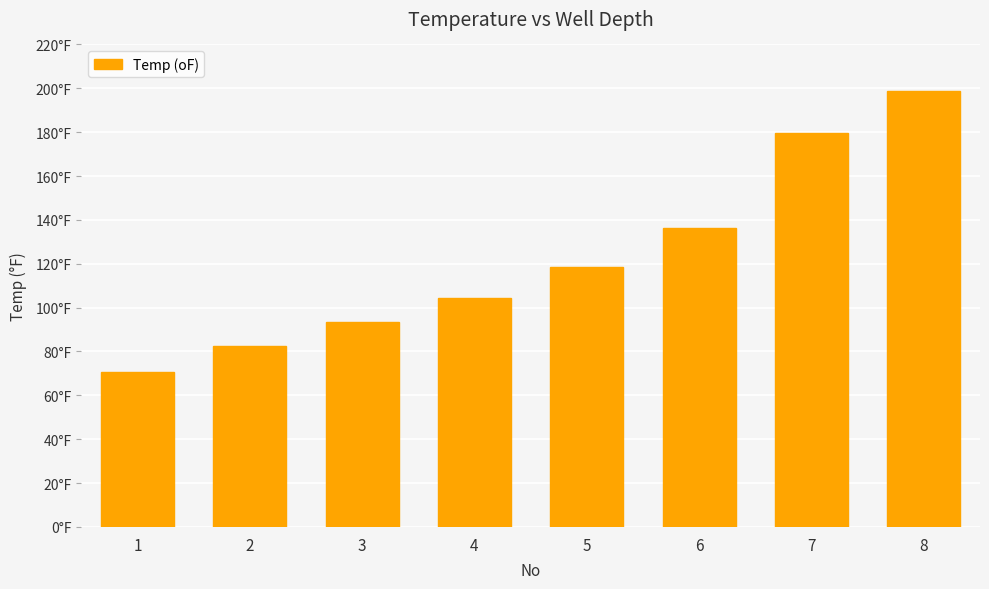

Are the bars horizontal?

No